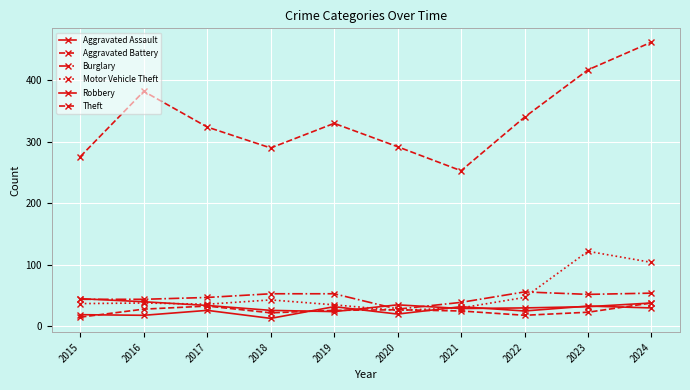

Is this an area chart (filled region under the line)?

No